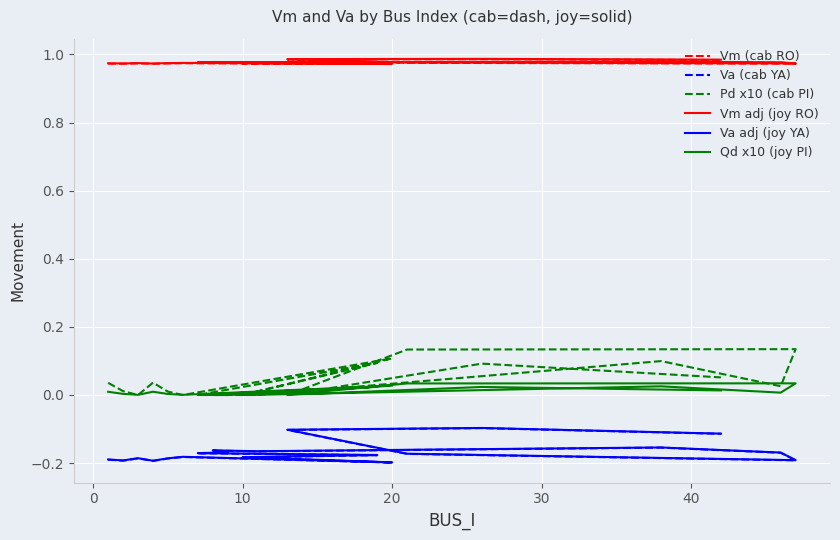

In Va adj (joy YA), how many points are lower than both neighbors (excluding endpoints)?

5